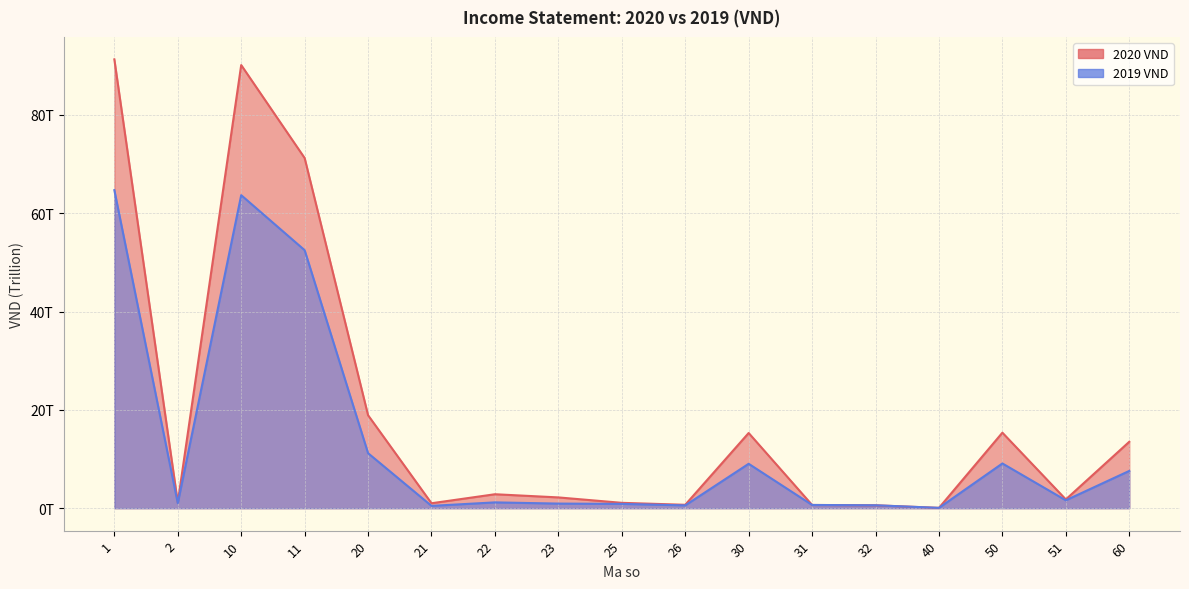

What is the average value of the 2020 VND series?

19.3